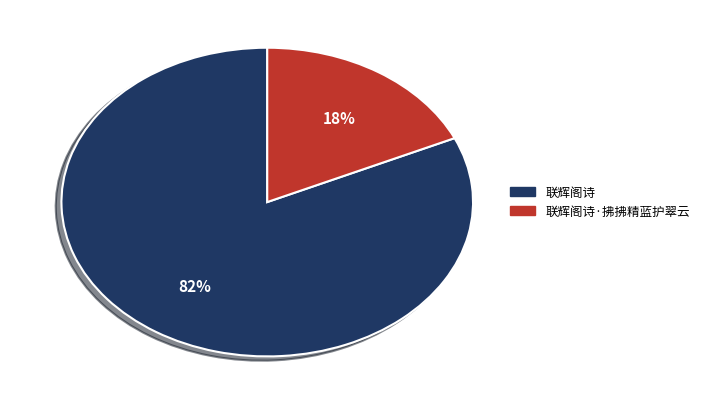

Count the number of slices in the pie.

2